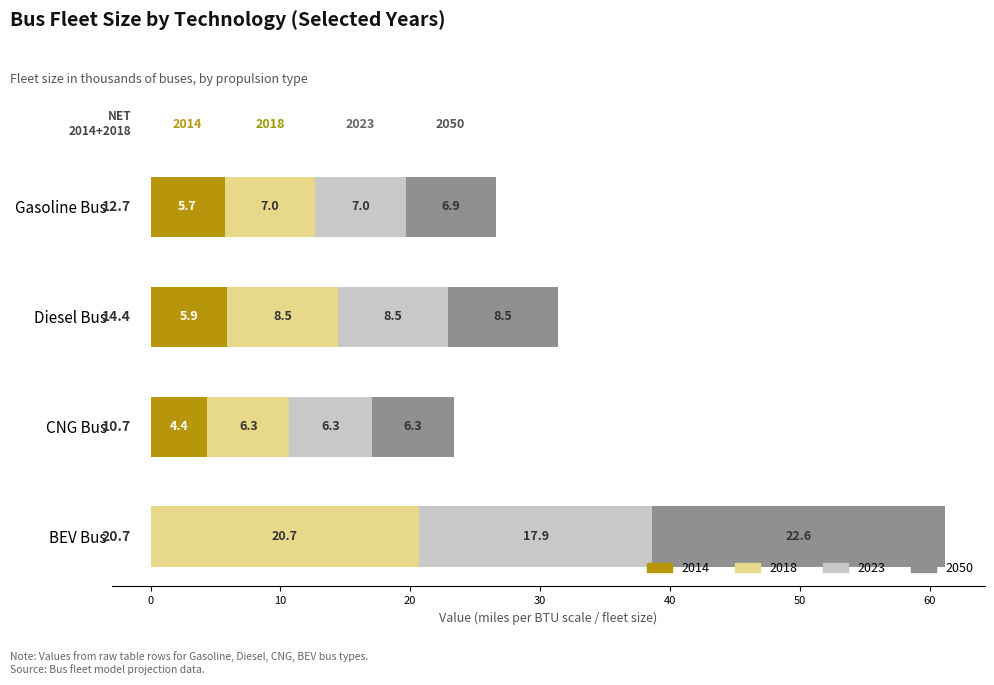

Which category has the highest value in the 2014 series?

Diesel Bus